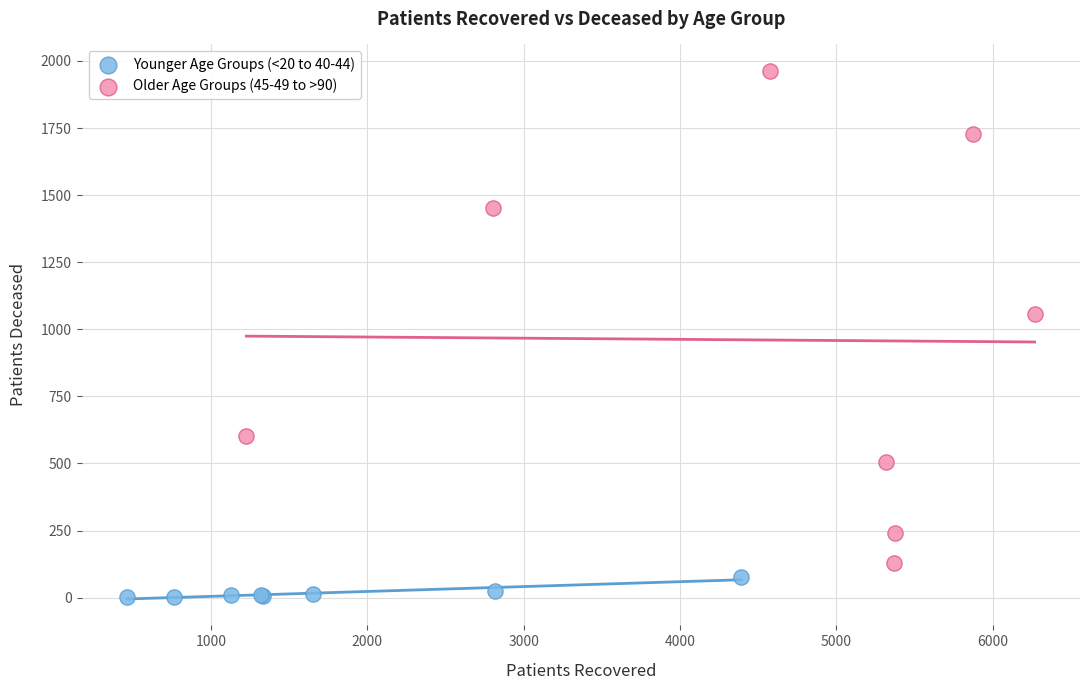

Which series has the largest Y range (max minus min)?

Older Age Groups (45-49 to >90)